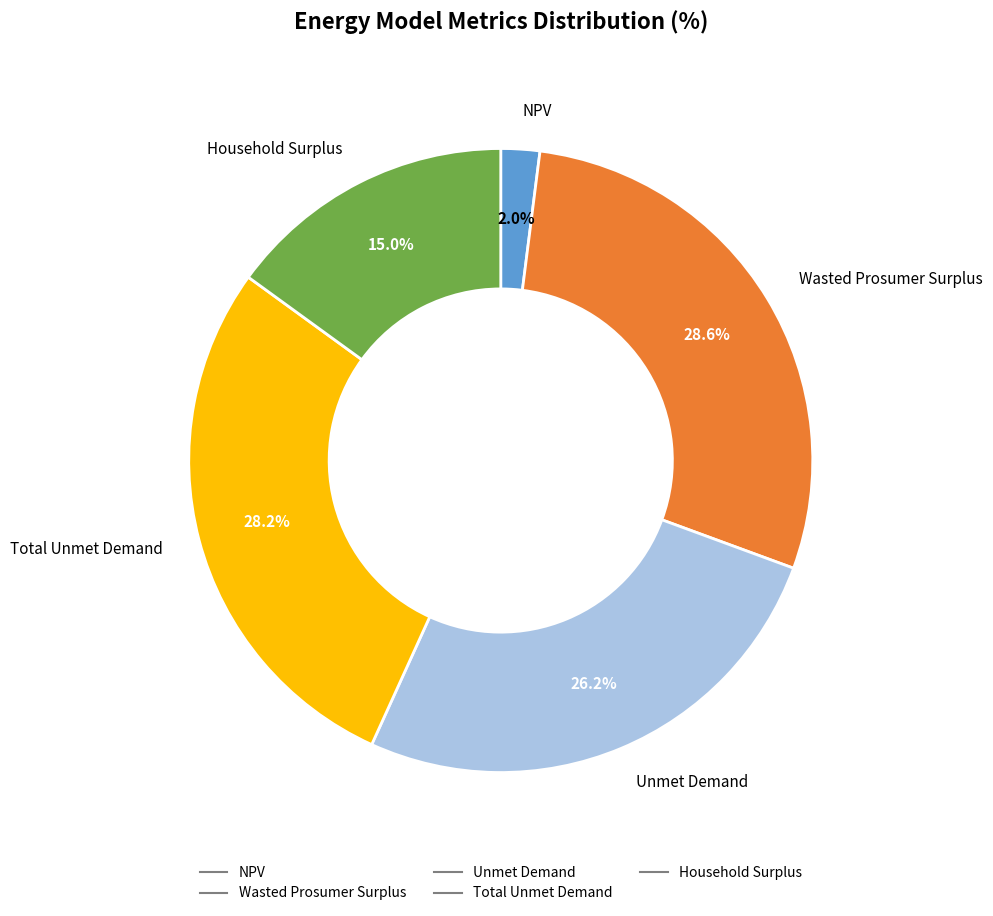

How many segments does this pie chart have?

5